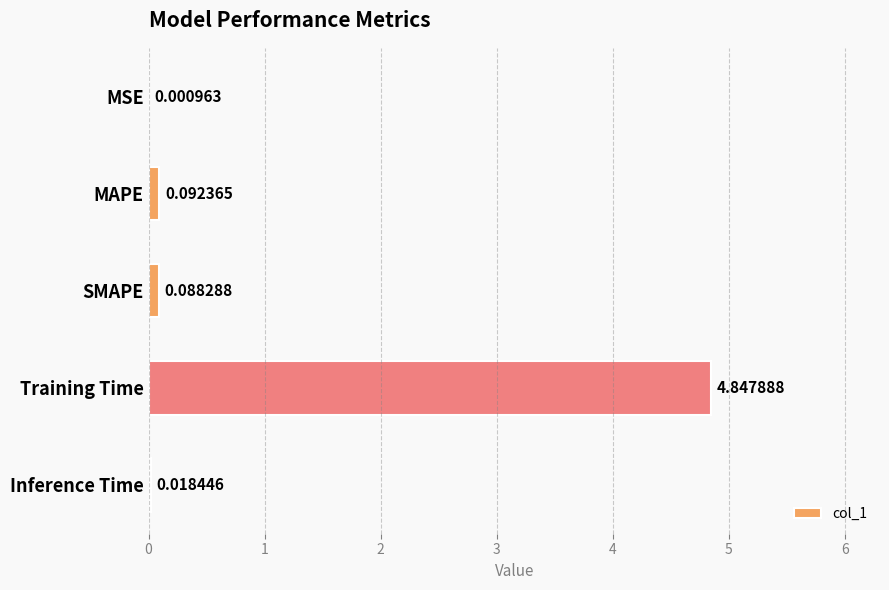

What is the sum of all values?

5.0